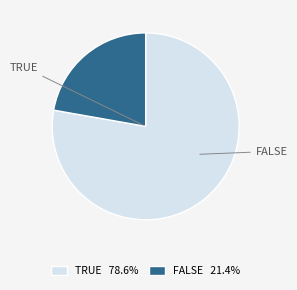

Is there any slice that represents more than half of the pie?

Yes